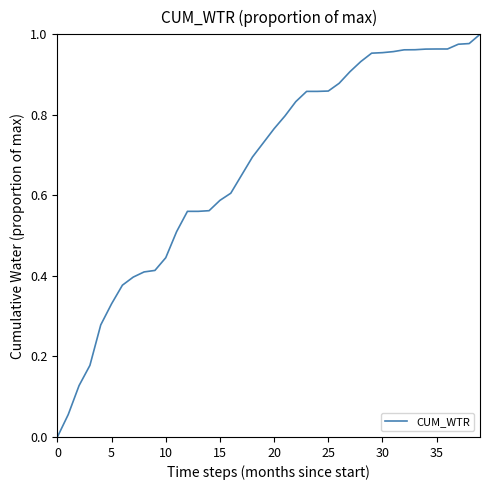

Is this an area chart (filled region under the line)?

No